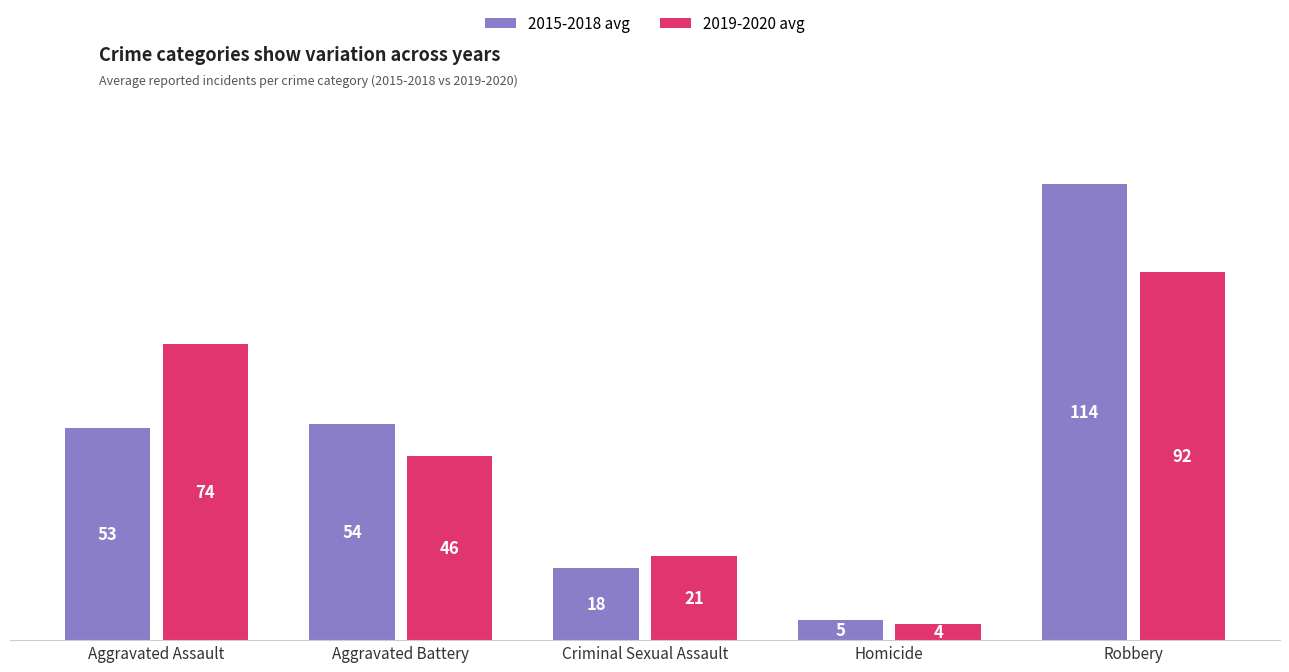

Rank the series at Homicide from lowest to highest value.

2019-2020 avg, 2015-2018 avg